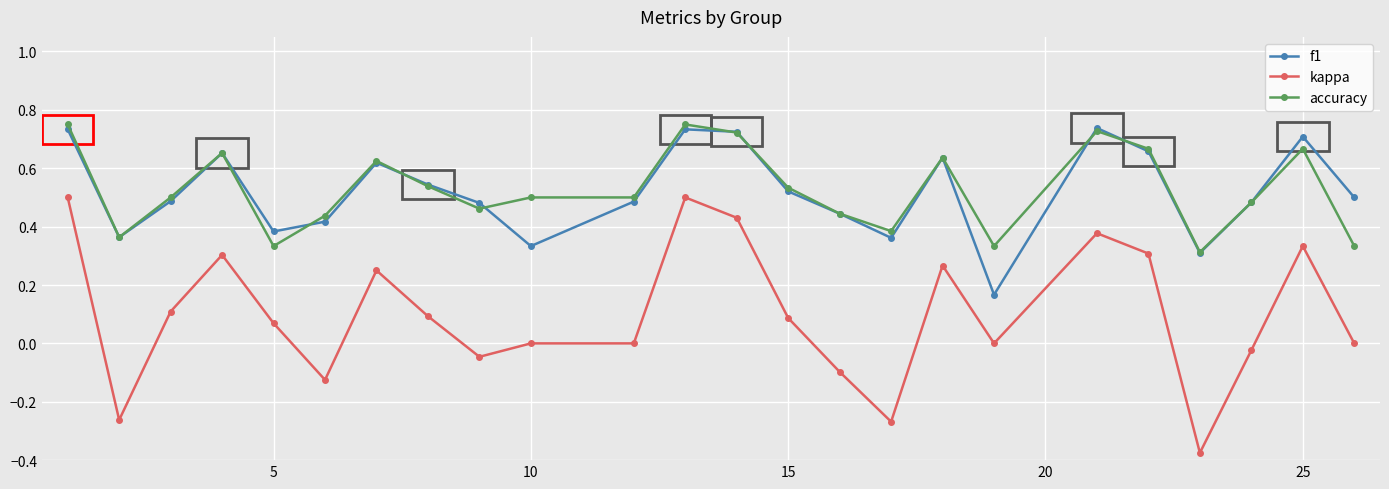

How many interior local peaks does the f1 series have?

6